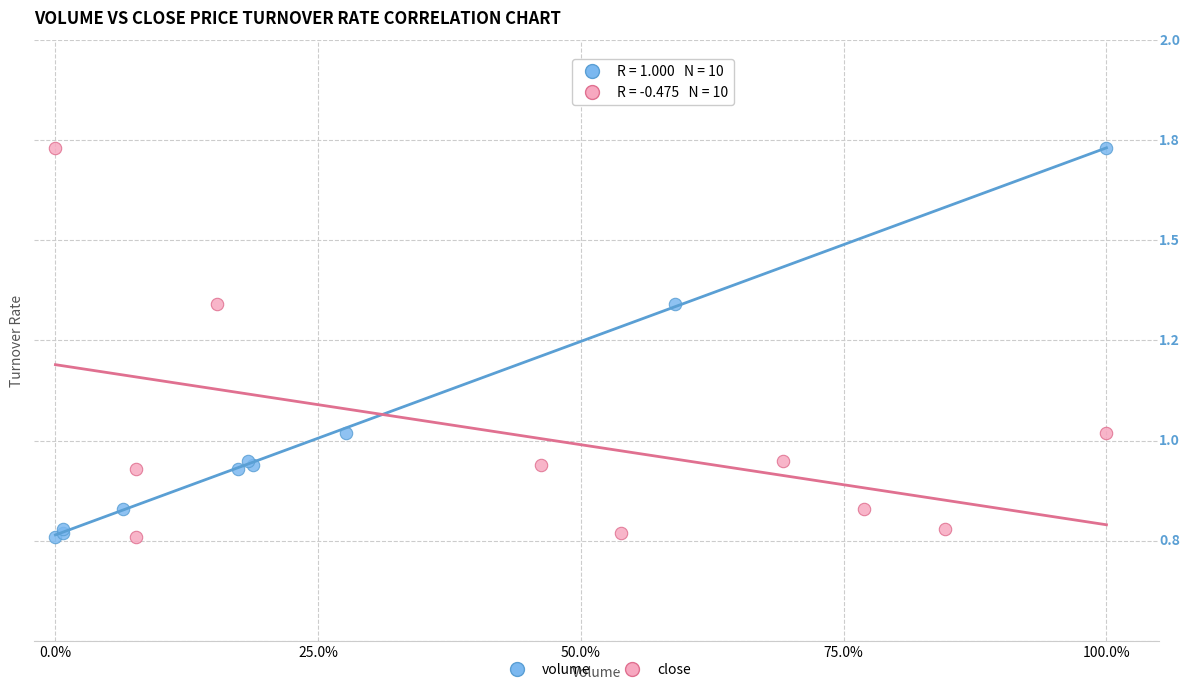

What are all the series names shown in the legend?

volume, close